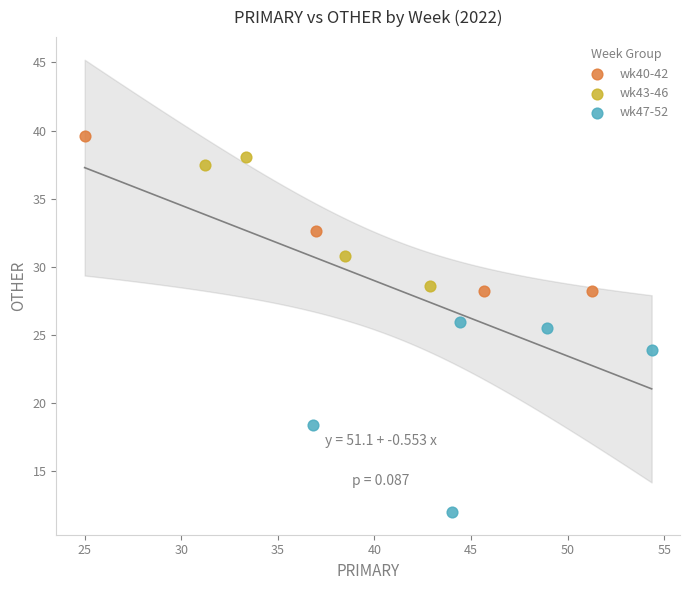

Which series has the largest Y range (max minus min)?

wk47-52